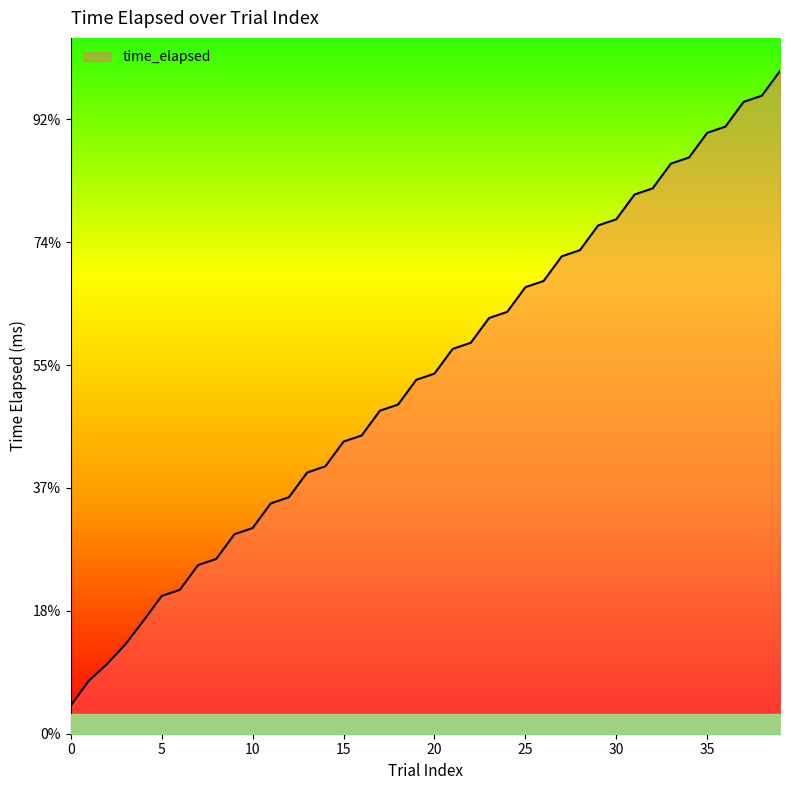

Is this an area chart (filled region under the line)?

Yes